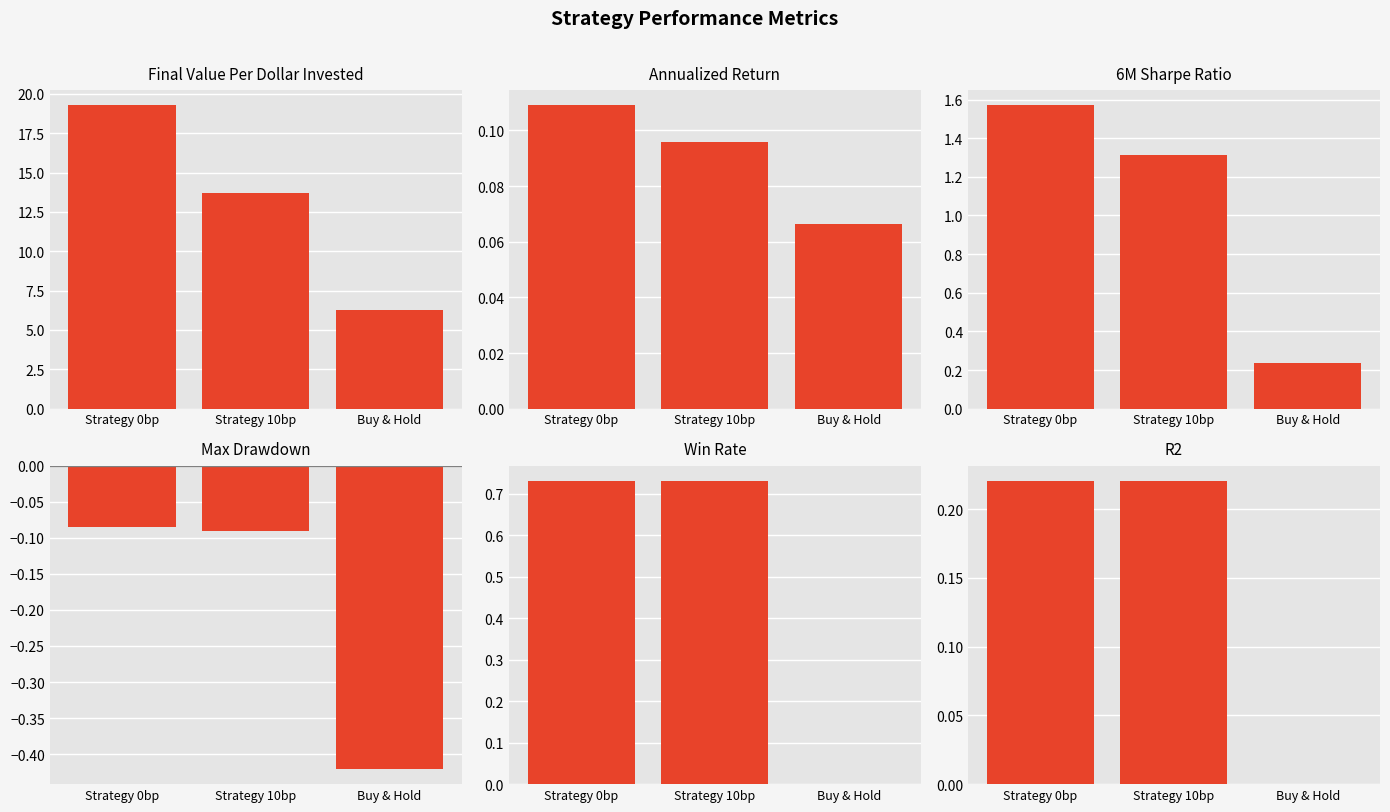

What are all the series names shown in the legend?

Final Value Per Dollar Invested, Annualized Return, 6M Sharpe Ratio, Max Drawdown, Win Rate, R2